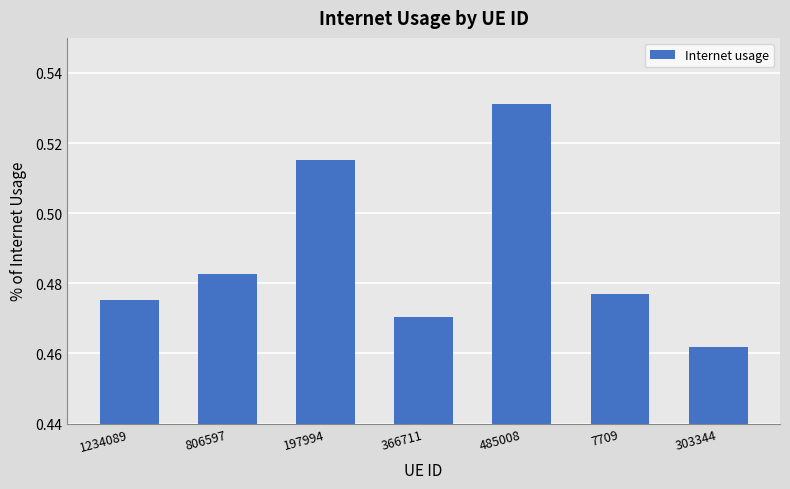

Where is the data nearest to the value 0?

303344